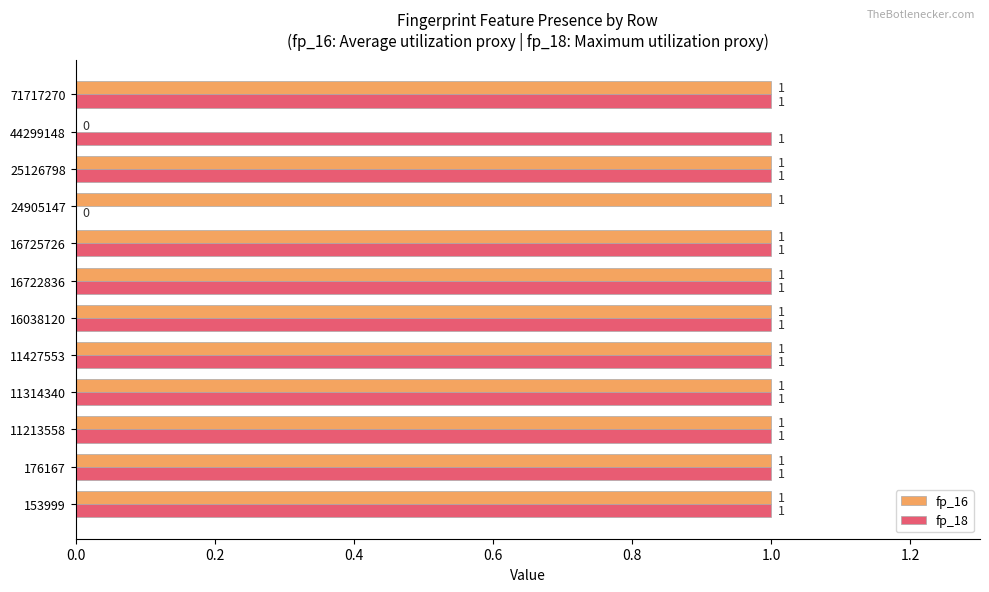

Is it true that fp_18 equals 0 at 24905147?

True